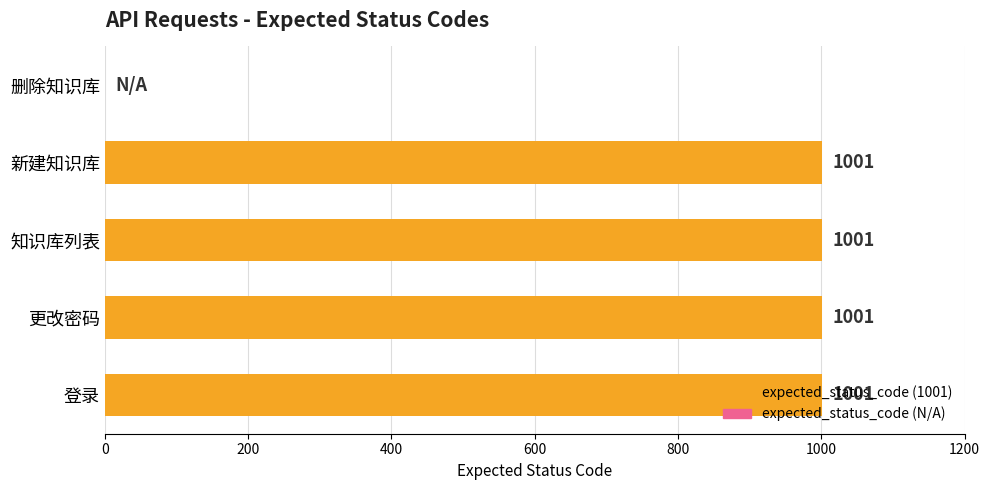

Read the value at 新建知识库, to the nearest 50.

1000